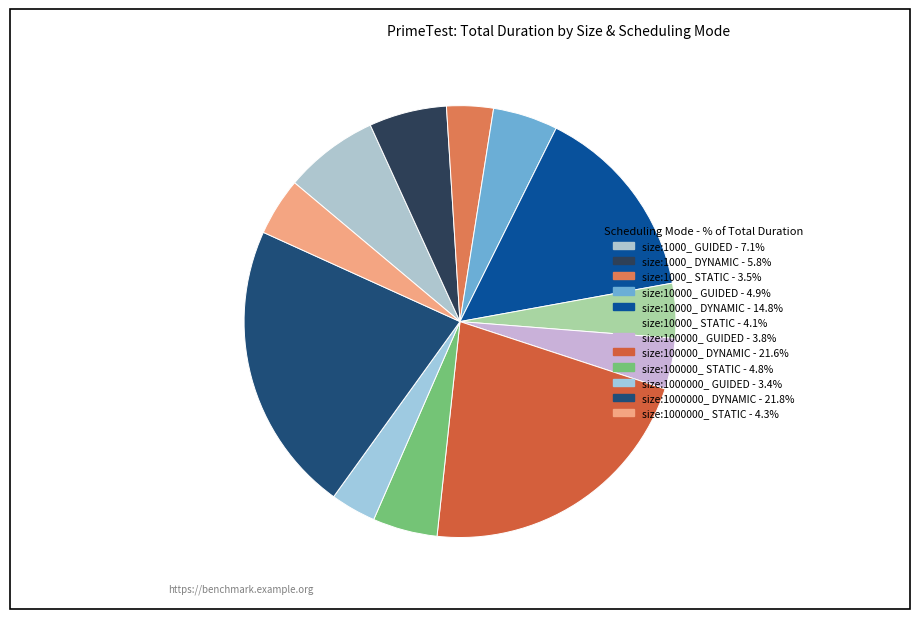

What is the smallest slice in the pie chart?

size:1000000_ GUIDED